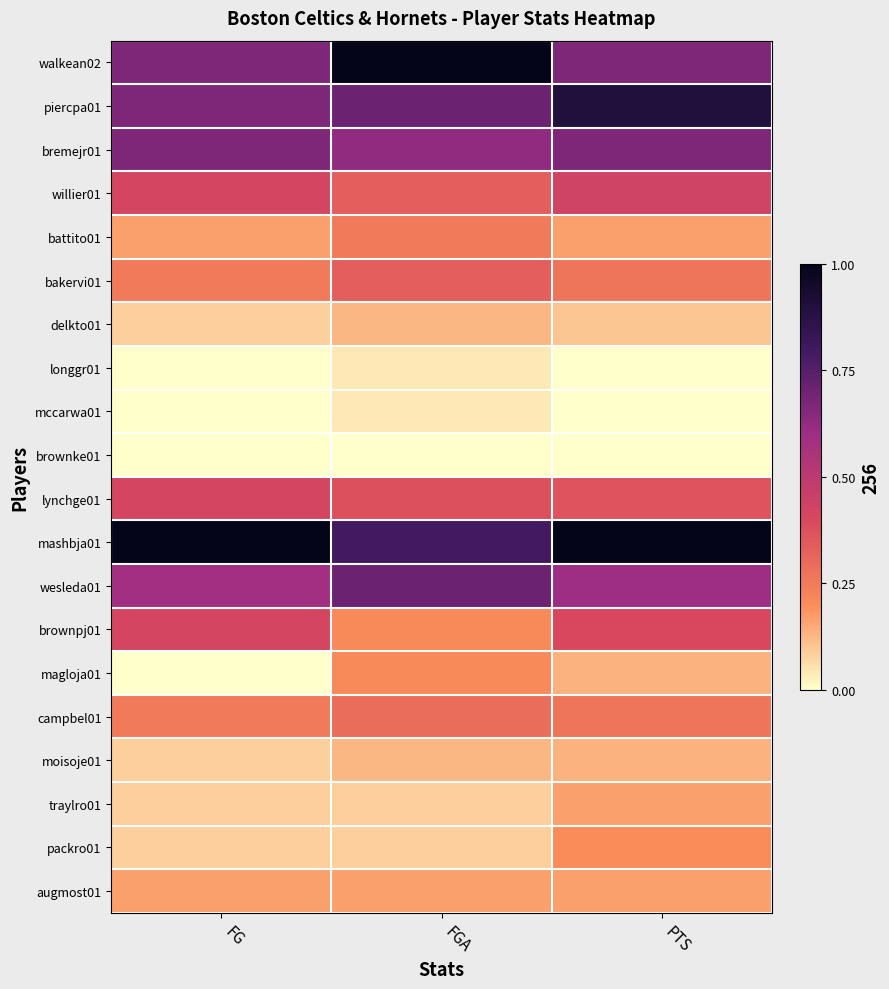

What is the total value across all series at FGA?

6.5